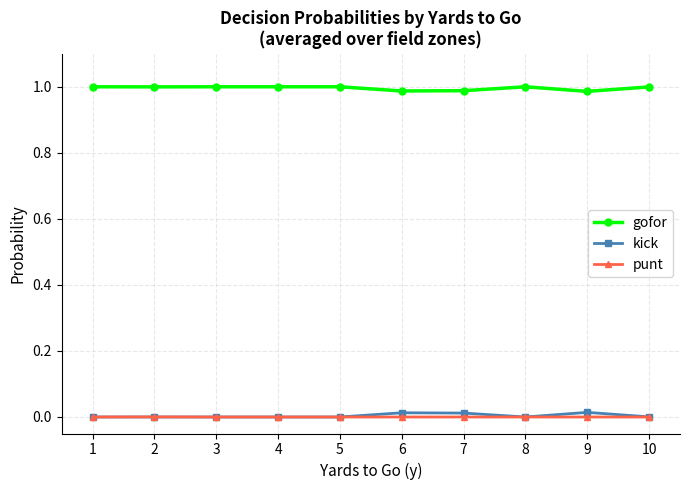

Which series has the largest total across all categories?

gofor